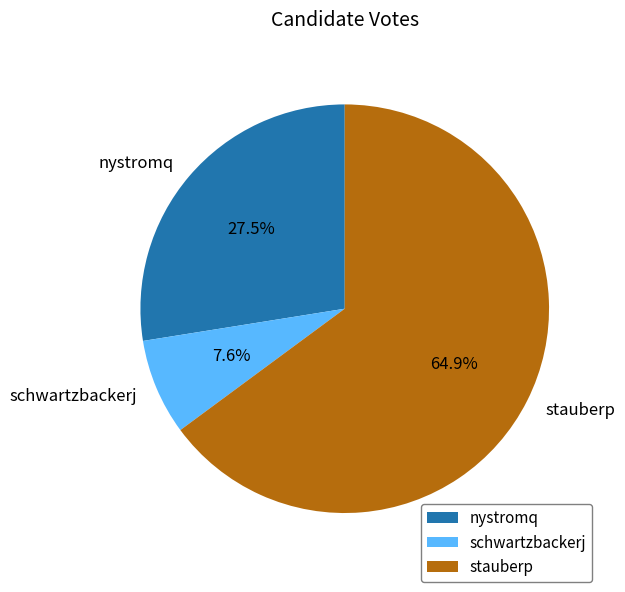

Is stauberp the majority of the pie?

Yes